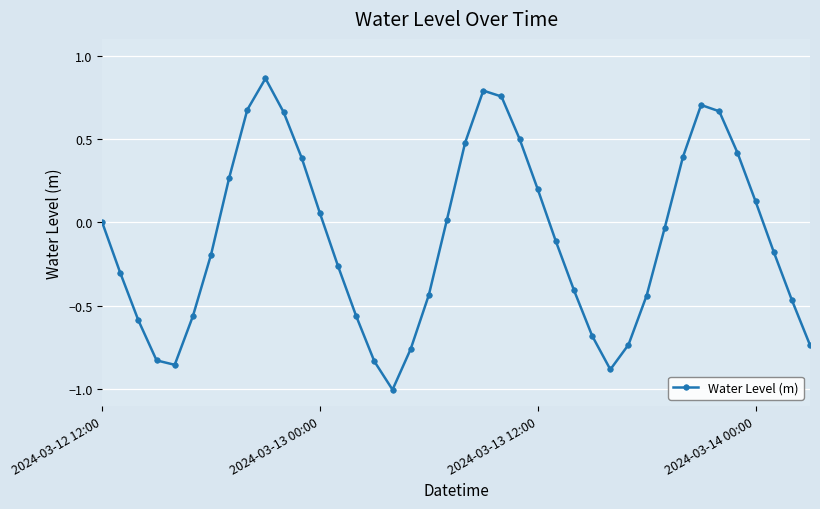

What is the difference between the second highest and second lowest values?

1.7